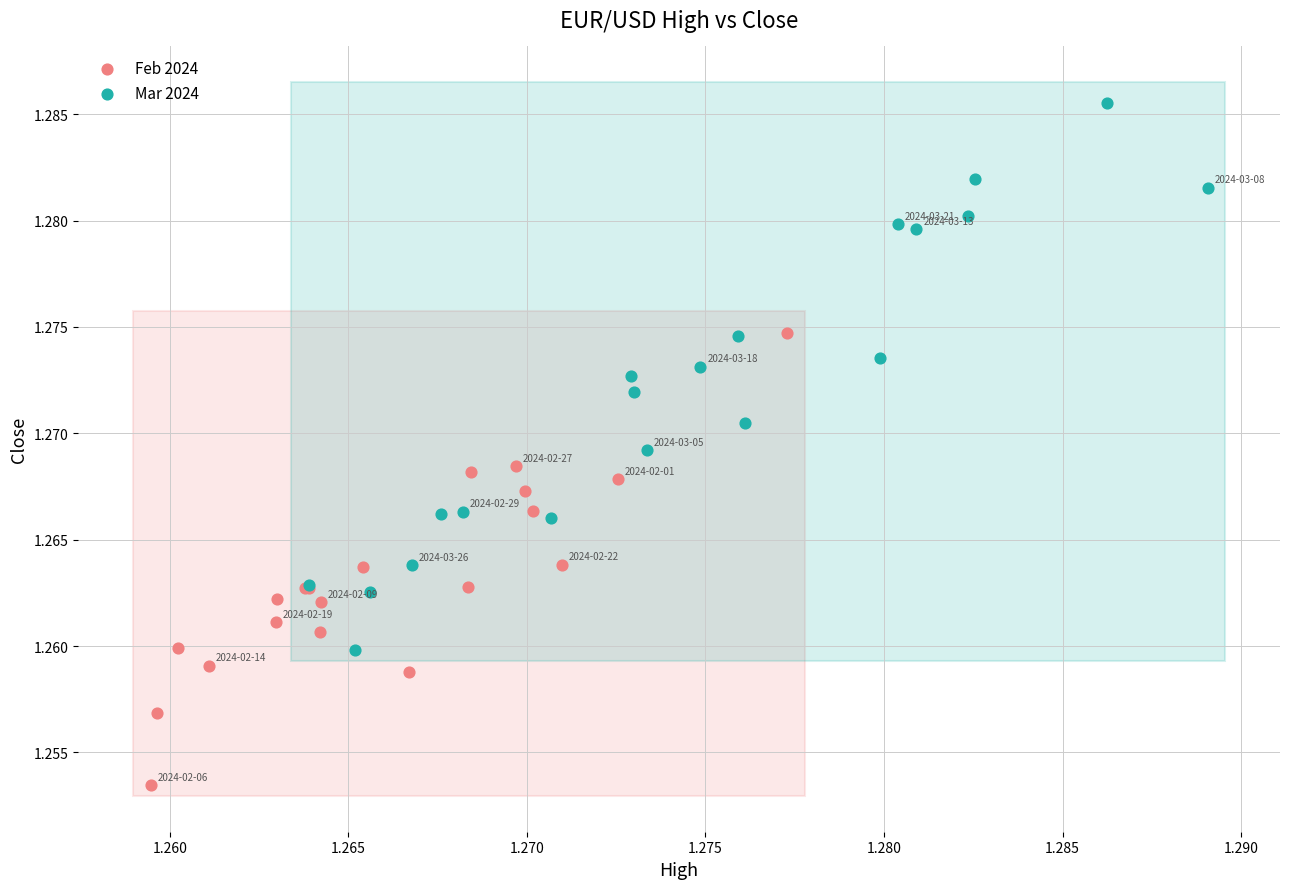

Which series reaches the maximum Y coordinate?

Mar 2024